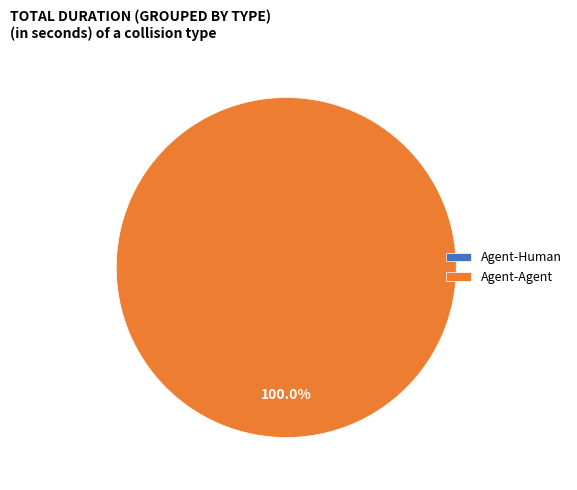

What is the smallest slice in the pie chart?

Agent-Human